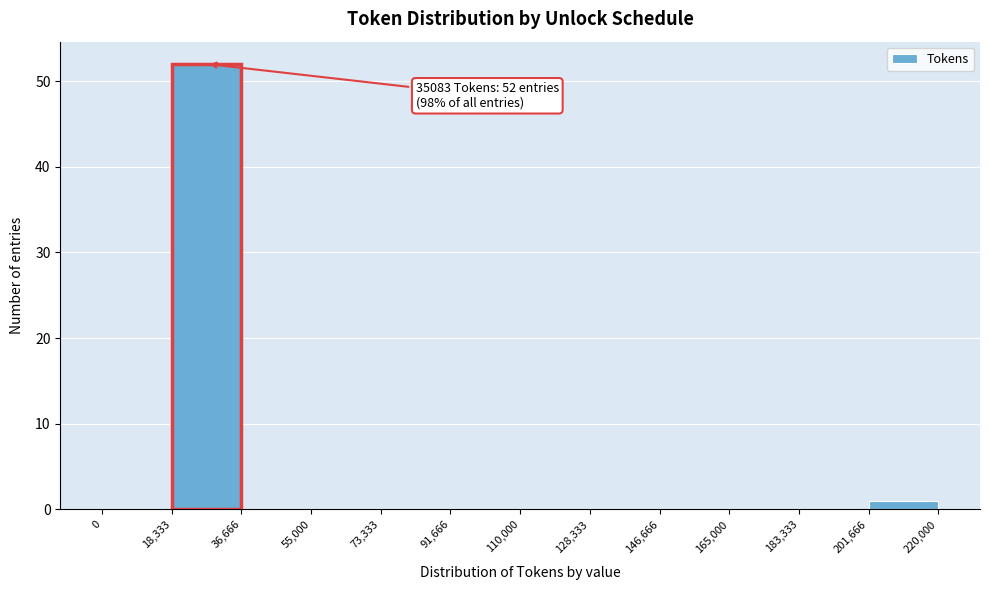

Which range on the x-axis has the tallest bar?

18,333 to 36,666